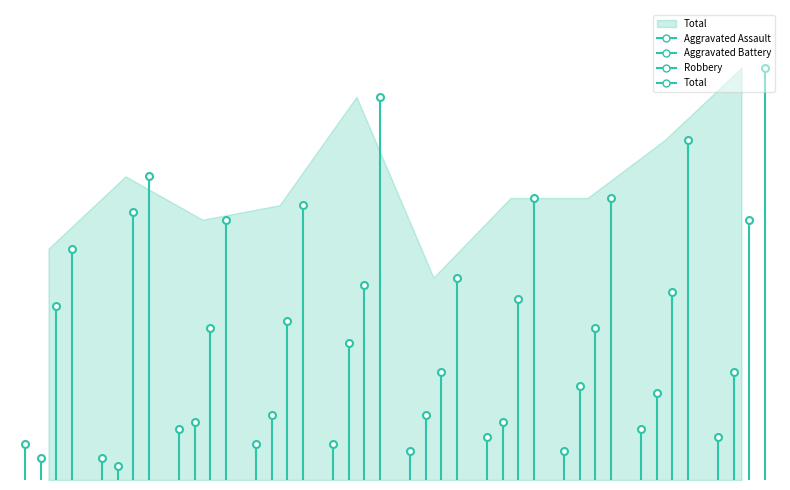

Rank the series at 2021 from lowest to highest value.

Aggravated Assault, Aggravated Battery, Robbery, Total